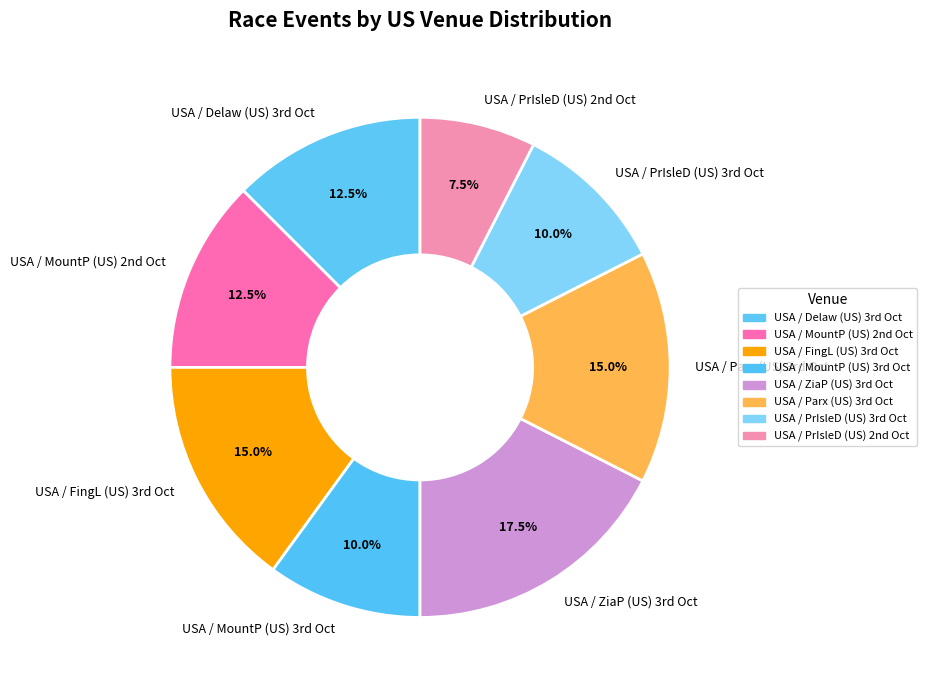

How many segments does this pie chart have?

8